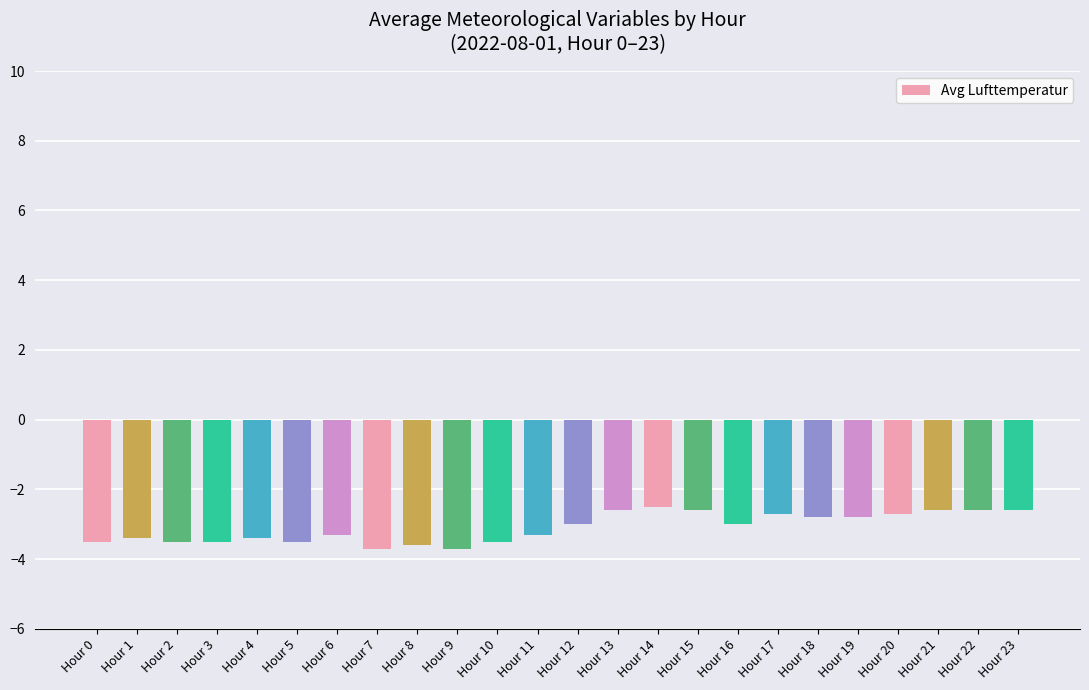

What is the value of the 19th bar from the left?

-2.8